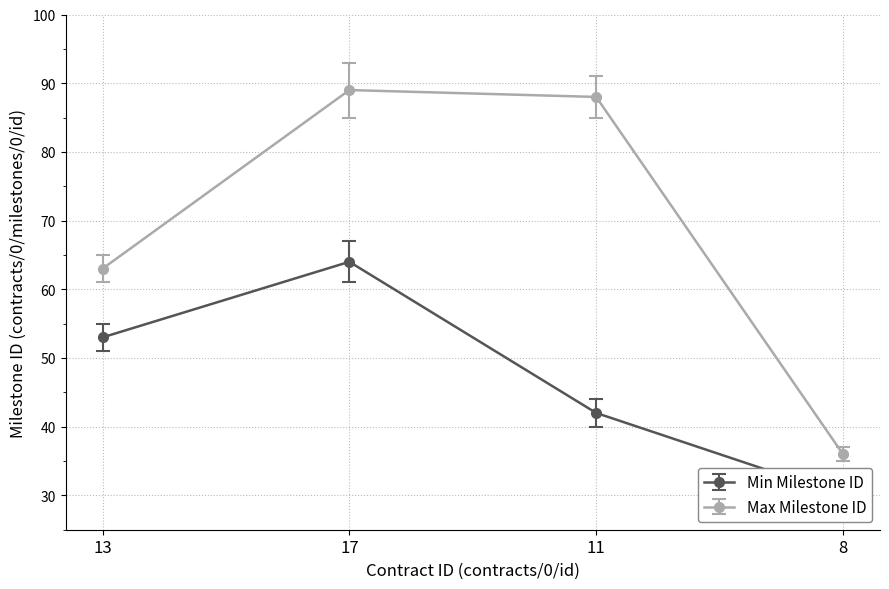

How many interior local peaks does the Max Milestone ID series have?

1